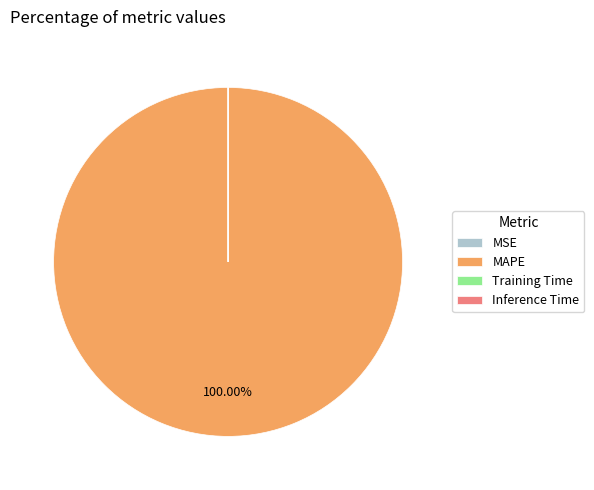

Is there any slice that represents more than half of the pie?

Yes